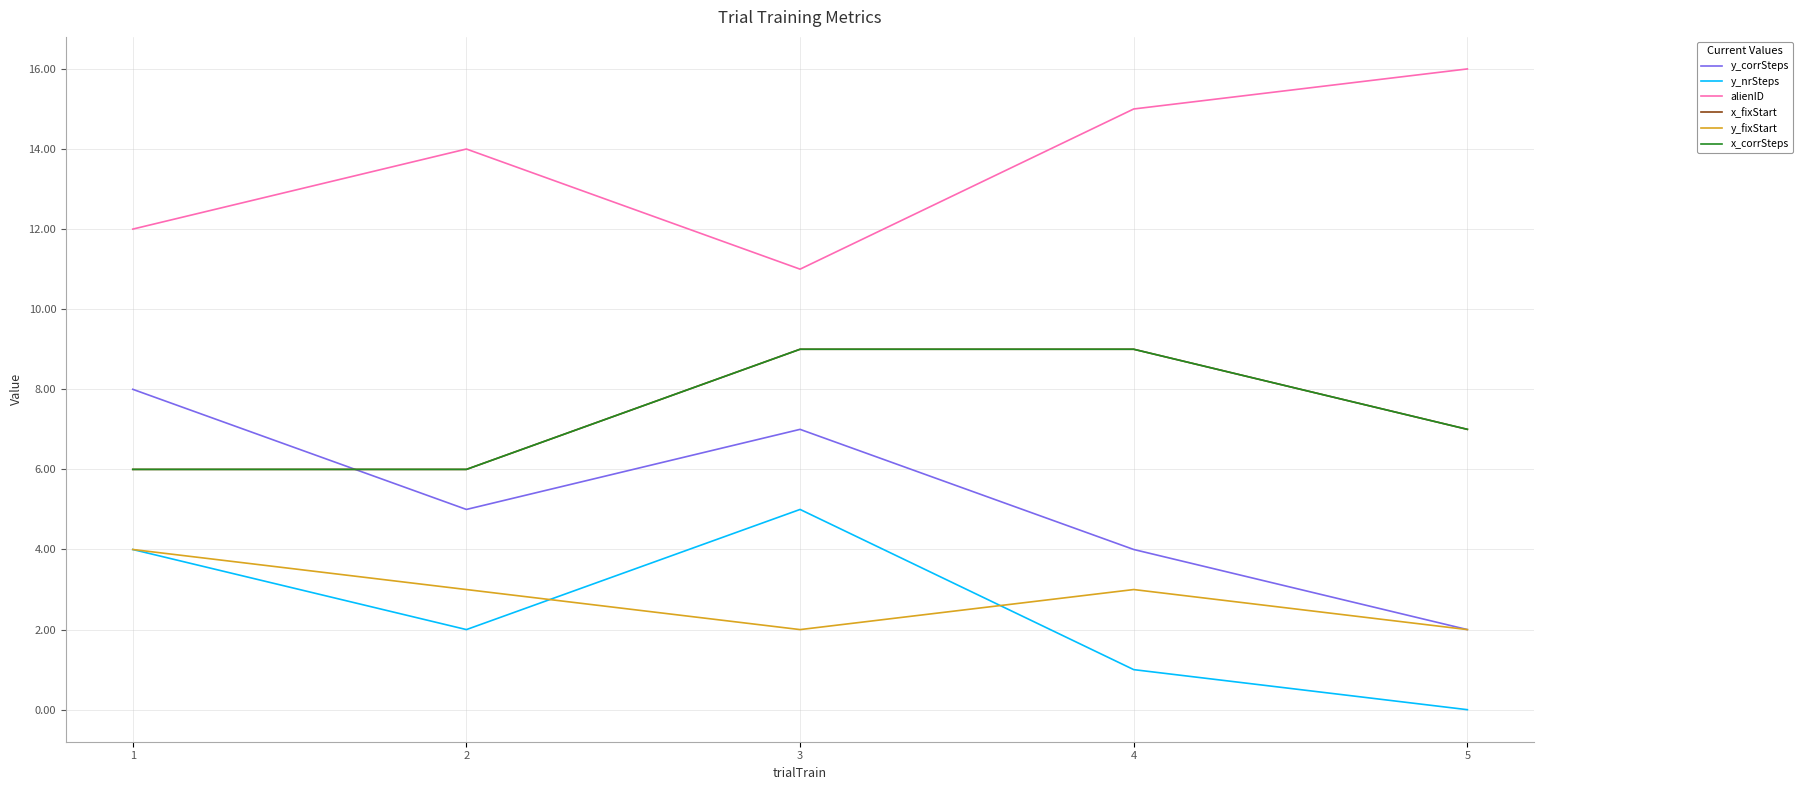

At how many categories does at least one series exceed 14?

2